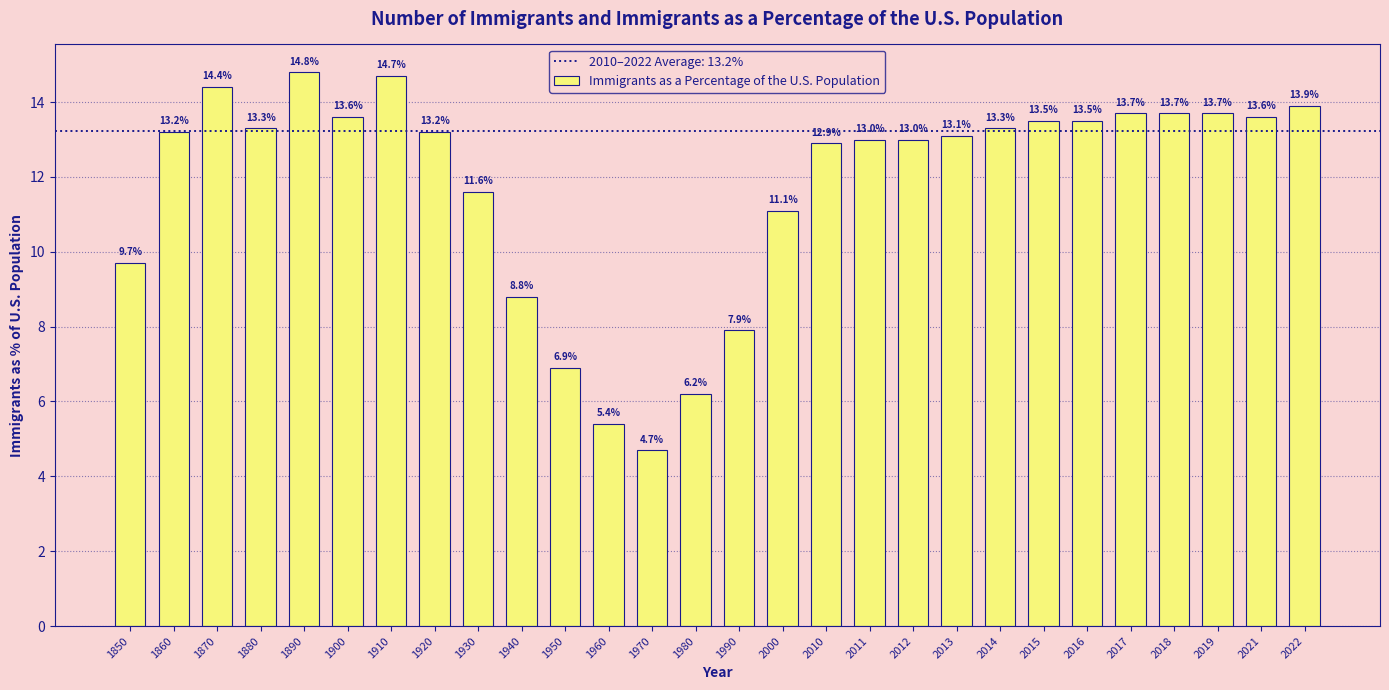

What value does the data have at 2016?

13.5